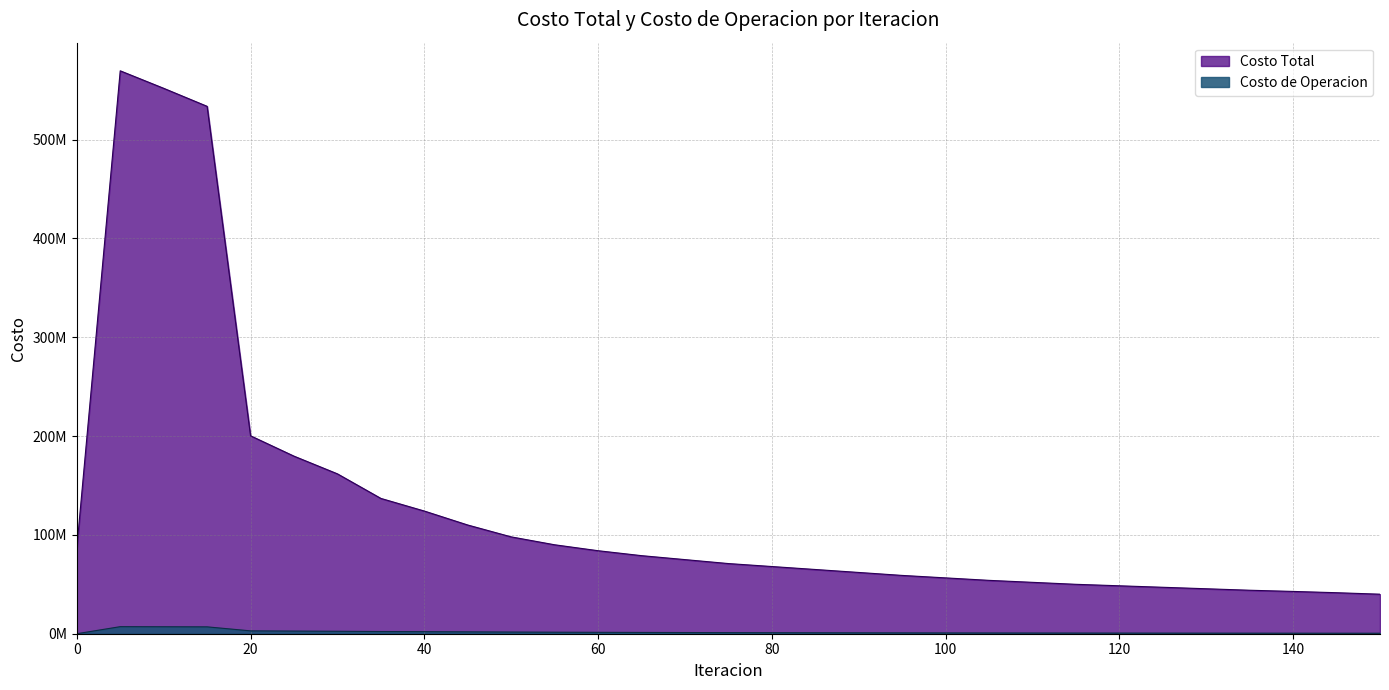

Rank the series by their average value, from highest to lowest.

Costo Total, Costo de Operacion